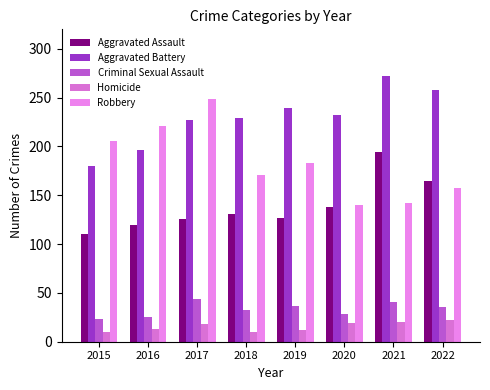

Which has a higher value, 2019 or 2015?

2019